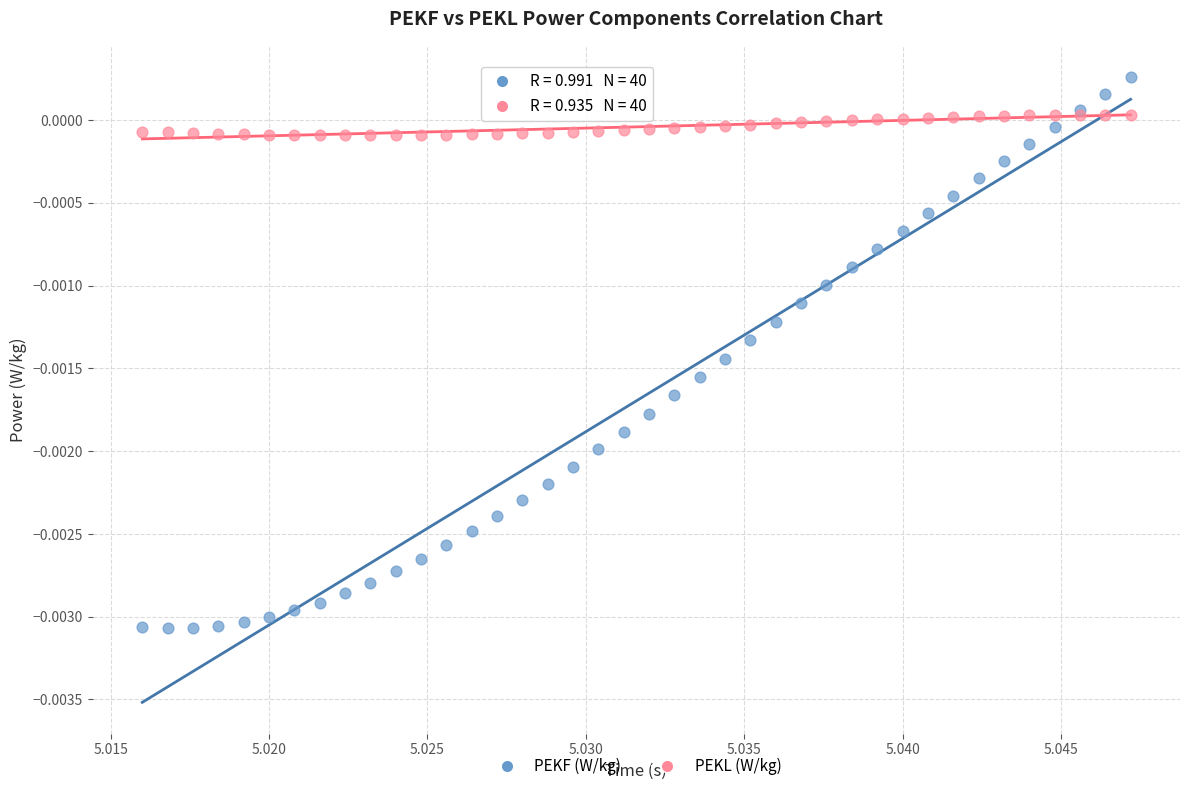

Which series contains the highest Y value?

PEKF (W/kg)